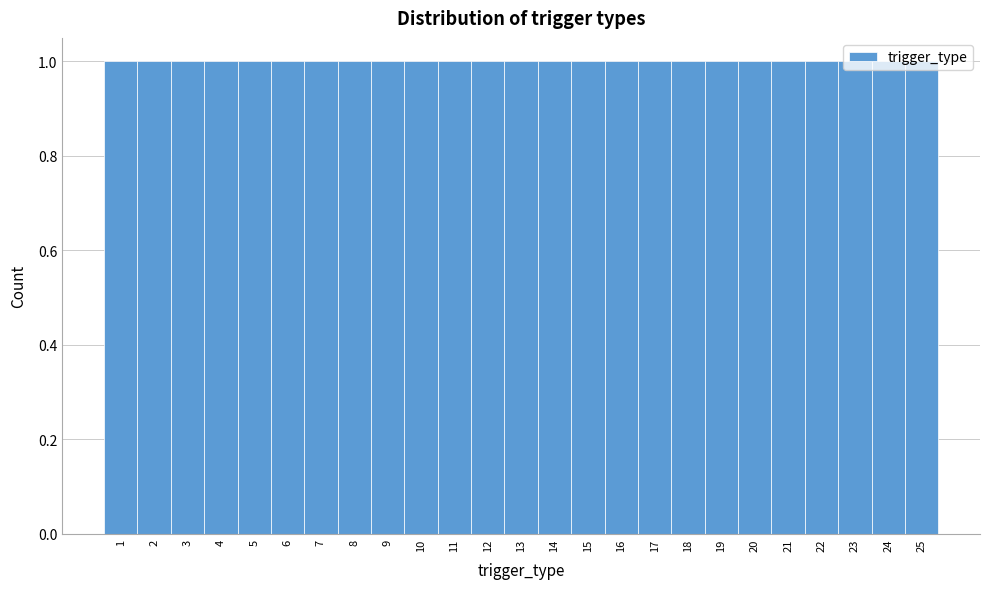

Reading left to right, transcribe this chart: for each bar, give the range it covers on the x-axis and its height. The values are not printed on the chart, so give them approximately, as read against the axis.

0.5 to 1.5: 1
1.5 to 2.5: 1
2.5 to 3.5: 1
3.5 to 4.5: 1
4.5 to 5.5: 1
5.5 to 6.5: 1
6.5 to 7.5: 1
7.5 to 8.5: 1
8.5 to 9.5: 1
9.5 to 10.5: 1
10.5 to 11.5: 1
11.5 to 12.5: 1
12.5 to 13.5: 1
13.5 to 14.5: 1
14.5 to 15.5: 1
15.5 to 16.5: 1
16.5 to 17.5: 1
17.5 to 18.5: 1
18.5 to 19.5: 1
19.5 to 20.5: 1
20.5 to 21.5: 1
21.5 to 22.5: 1
22.5 to 23.5: 1
23.5 to 24.5: 1
24.5 to 25.5: 1